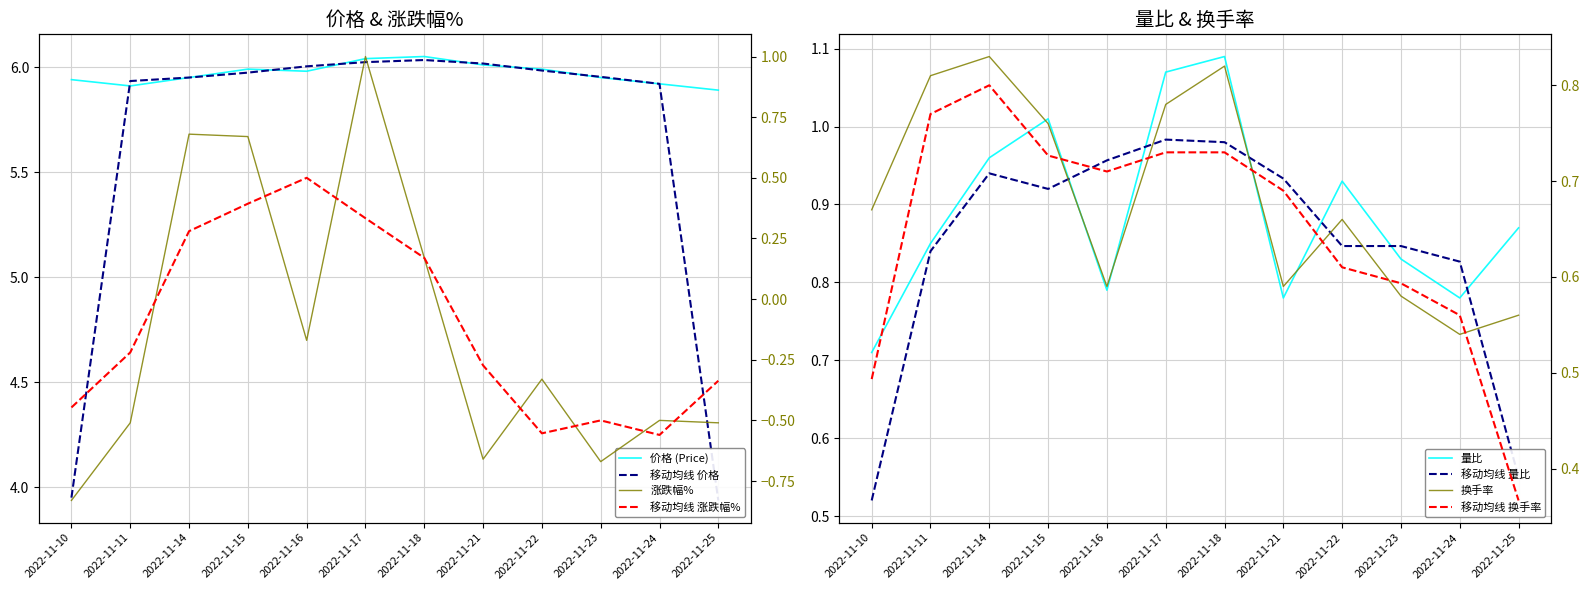

At 2022-11-21, list the series in order from smallest to largest.

涨跌幅%, 换手率, 量比, 价格